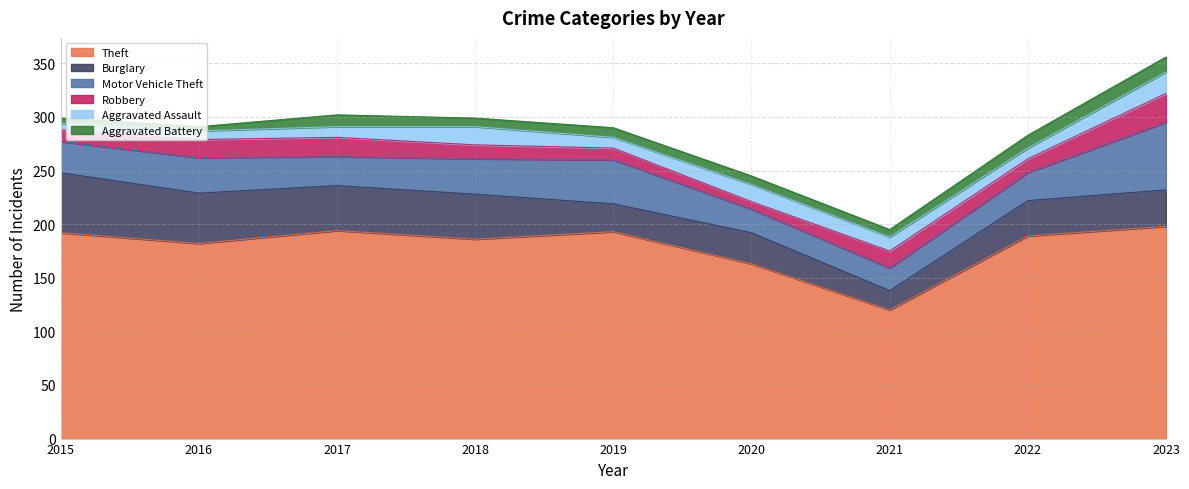

How many data points in Aggravated Battery are less than 8?

3